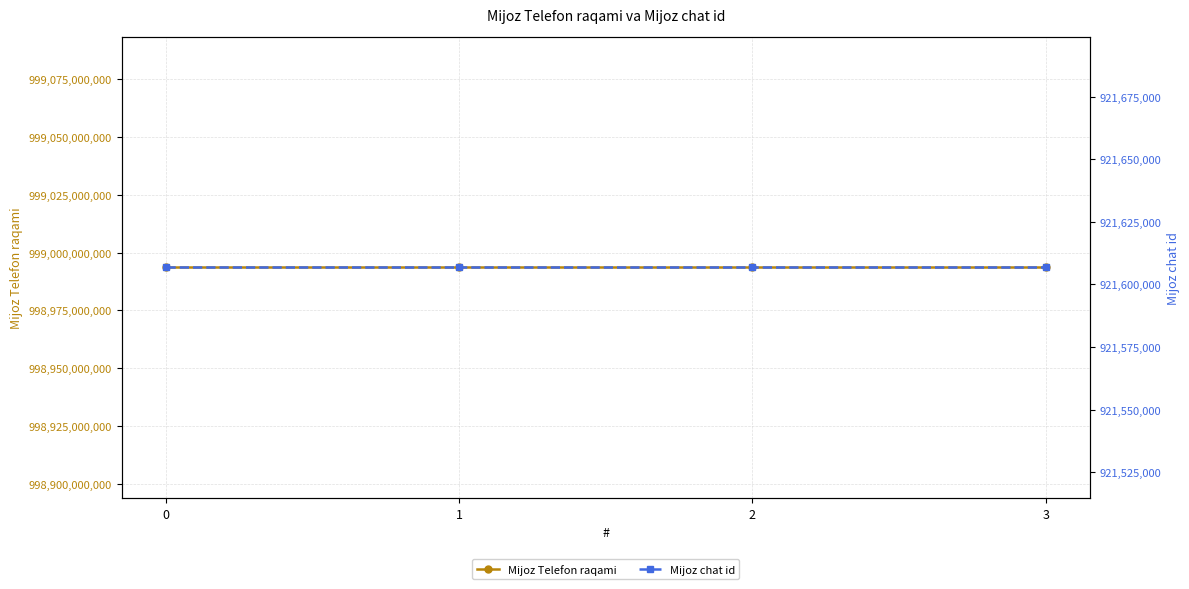

At 3, list the series in order from smallest to largest.

Mijoz chat id, Mijoz Telefon raqami